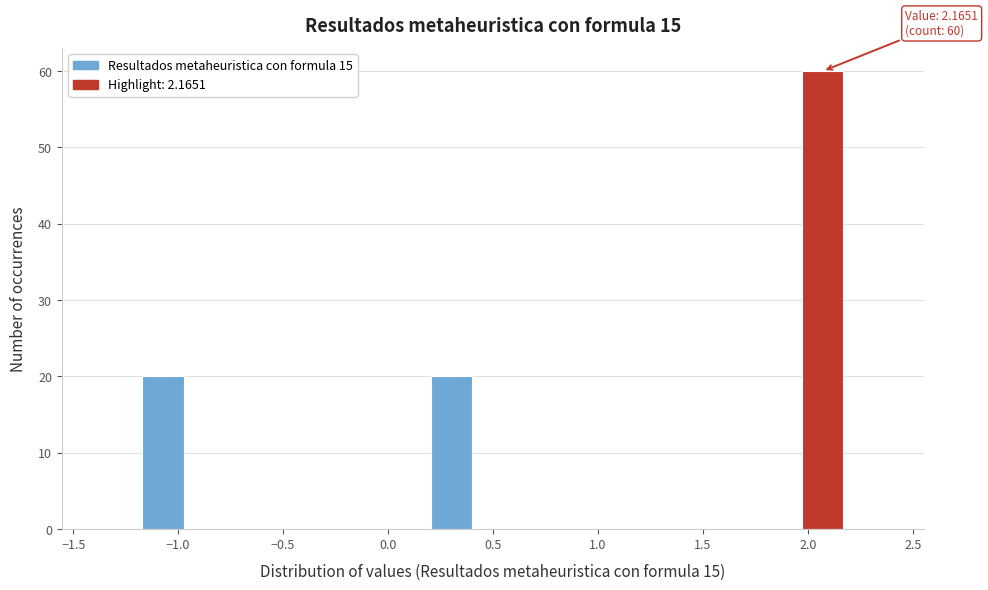

Around what value on the x-axis is the tallest bar? Give the approximate position of its centre, as read against the axis.

2.05